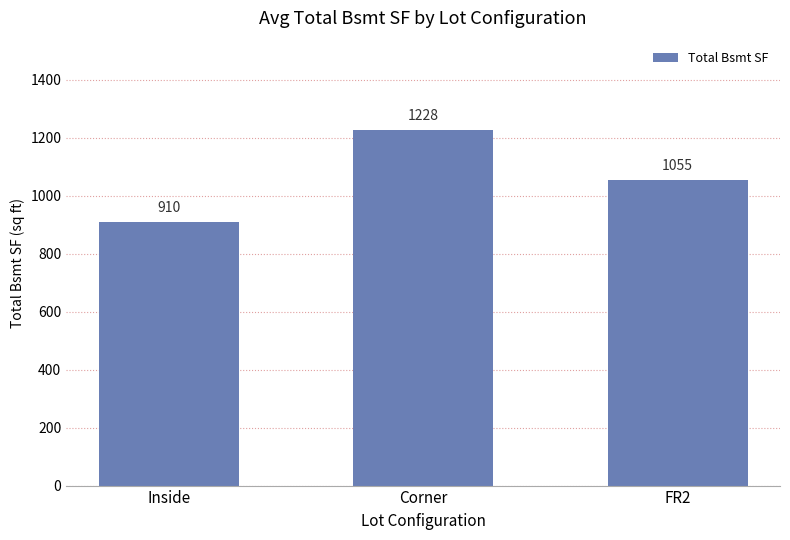

Is it true that the value at FR2 is 1539.9?

False